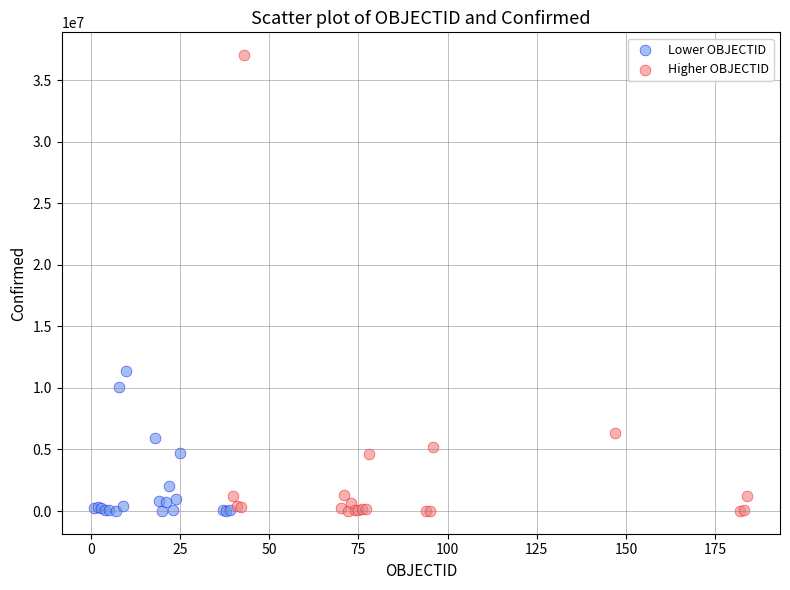

Which series reaches the maximum Y coordinate?

Higher OBJECTID